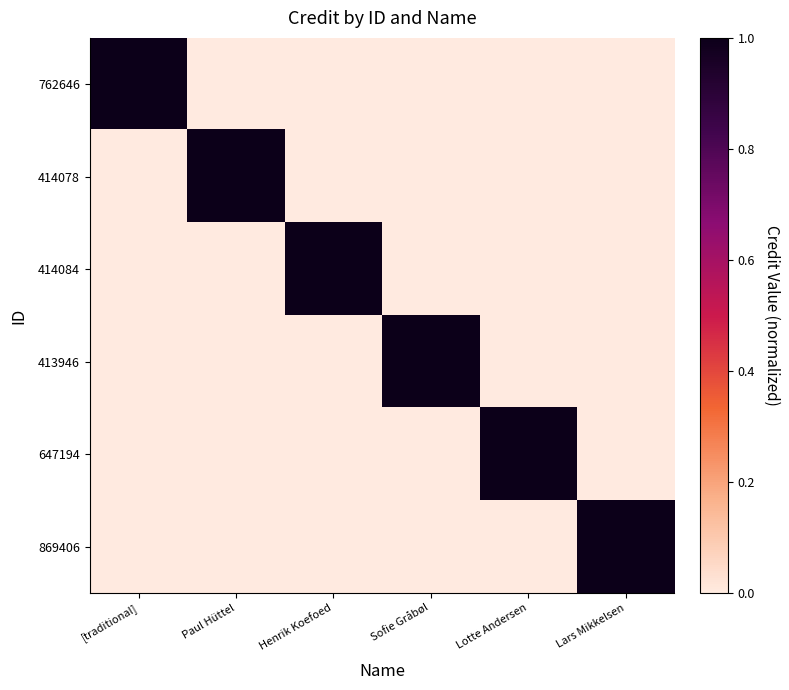

Reading left to right, transcribe all the data shown in this chart.

762646: [traditional]=1	Paul Hüttel=0	Henrik Koefoed=0	Sofie Gråbøl=0	Lotte Andersen=0	Lars Mikkelsen=0
414078: [traditional]=0	Paul Hüttel=1	Henrik Koefoed=0	Sofie Gråbøl=0	Lotte Andersen=0	Lars Mikkelsen=0
414084: [traditional]=0	Paul Hüttel=0	Henrik Koefoed=1	Sofie Gråbøl=0	Lotte Andersen=0	Lars Mikkelsen=0
413946: [traditional]=0	Paul Hüttel=0	Henrik Koefoed=0	Sofie Gråbøl=1	Lotte Andersen=0	Lars Mikkelsen=0
647194: [traditional]=0	Paul Hüttel=0	Henrik Koefoed=0	Sofie Gråbøl=0	Lotte Andersen=1	Lars Mikkelsen=0
869406: [traditional]=0	Paul Hüttel=0	Henrik Koefoed=0	Sofie Gråbøl=0	Lotte Andersen=0	Lars Mikkelsen=1